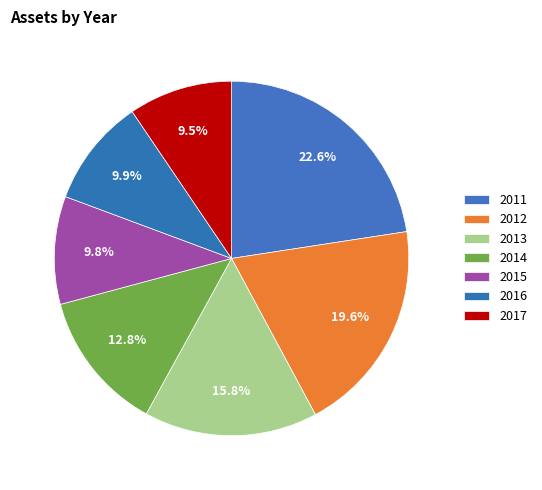

What percentage is the 2016 slice, to the nearest percent?

10%